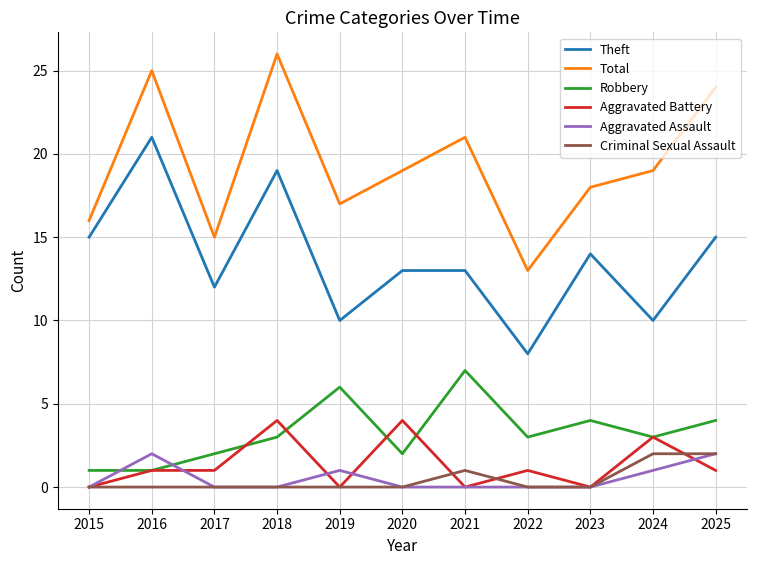

How many series are shown in this chart?

6